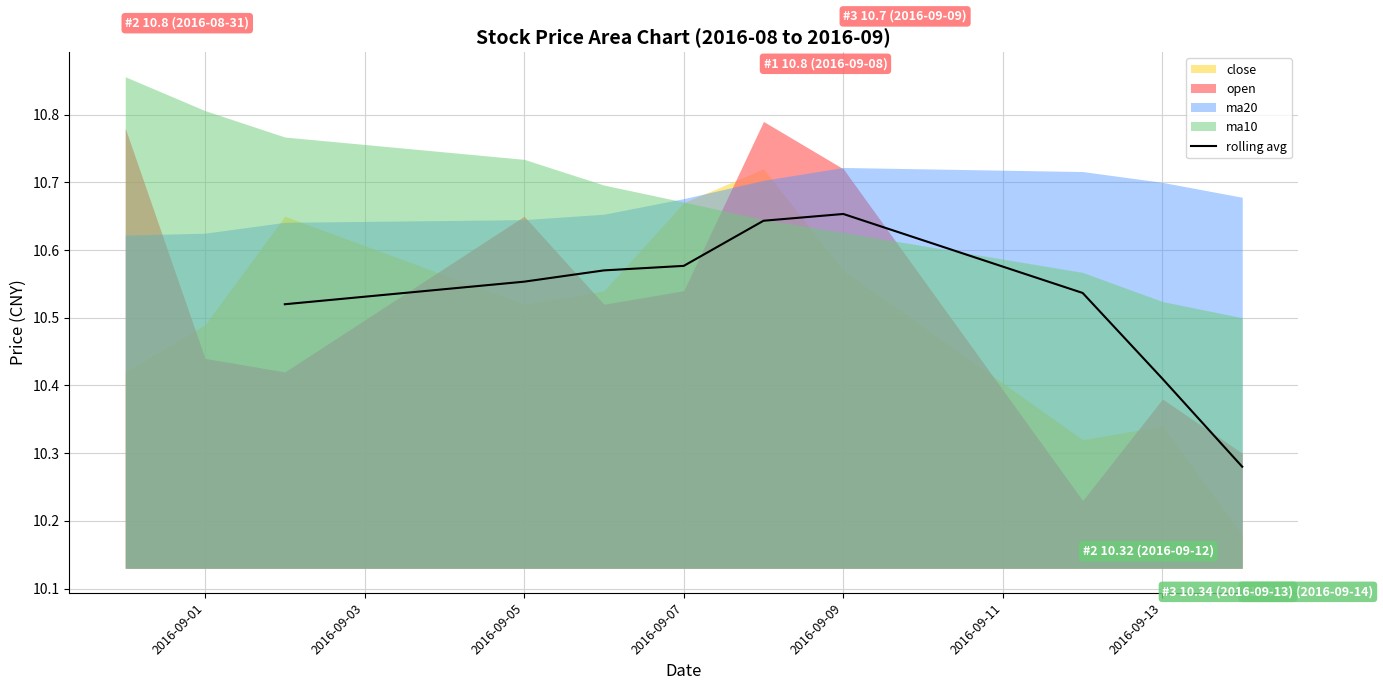

Reading left to right, list all the values displayed in this chart.

10.5	10.6	10.6	10.6	10.6	10.7	10.5	10.4	10.3